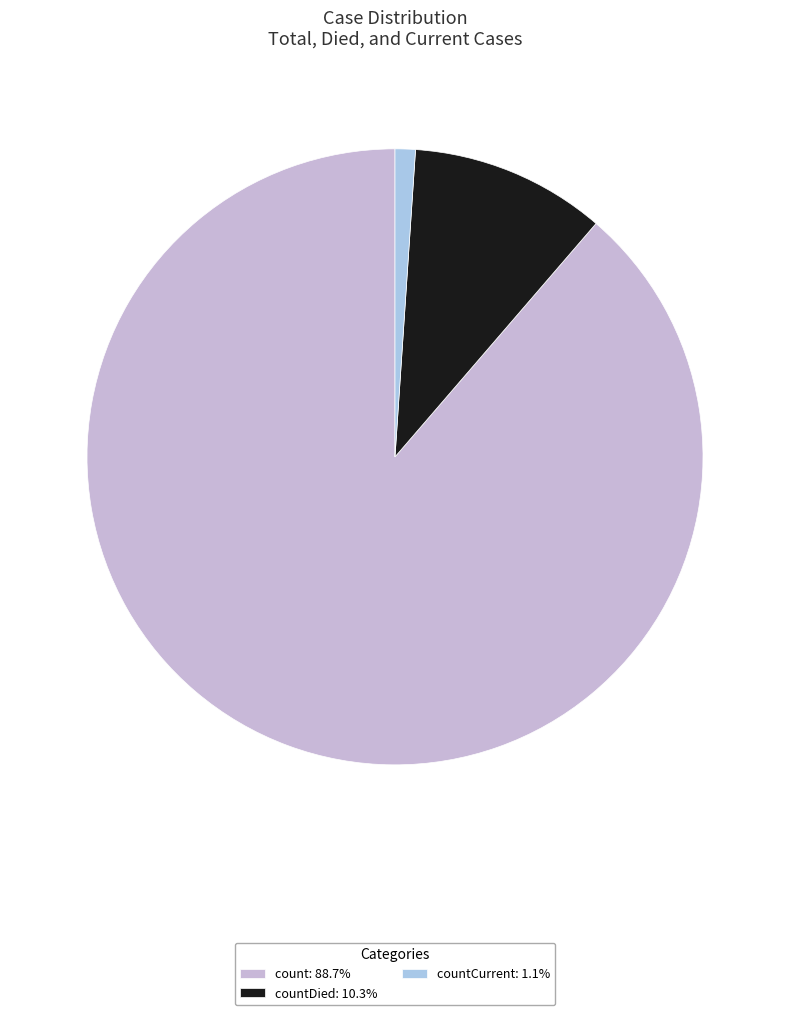

Which slice is the largest?

count